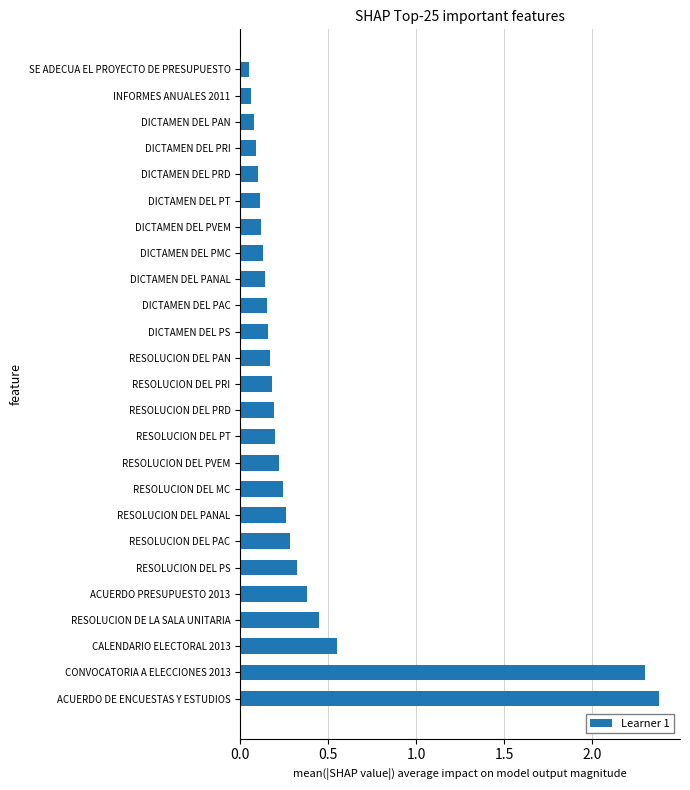

What is the difference between the maximum and minimum values?

2.3